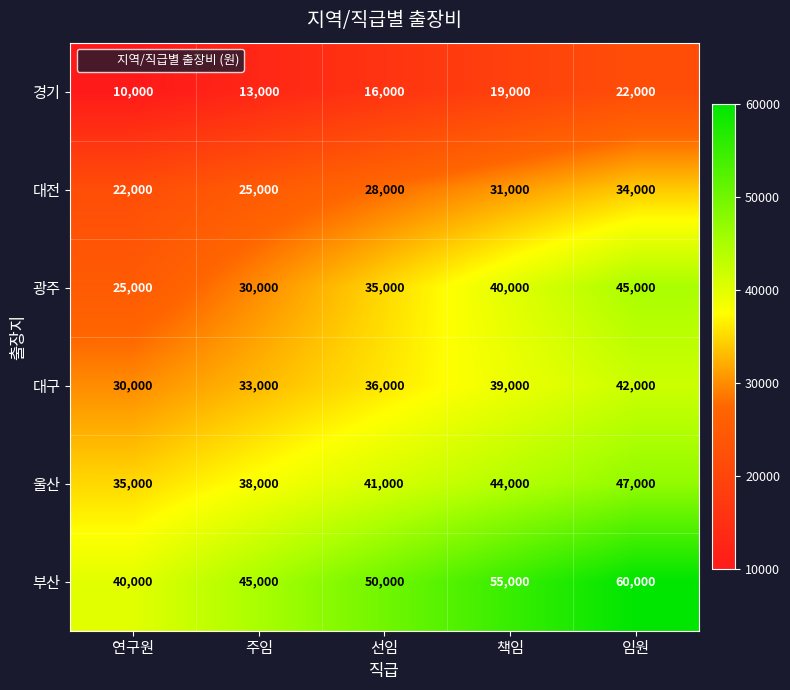

At how many categories does at least one series exceed 56389?

1